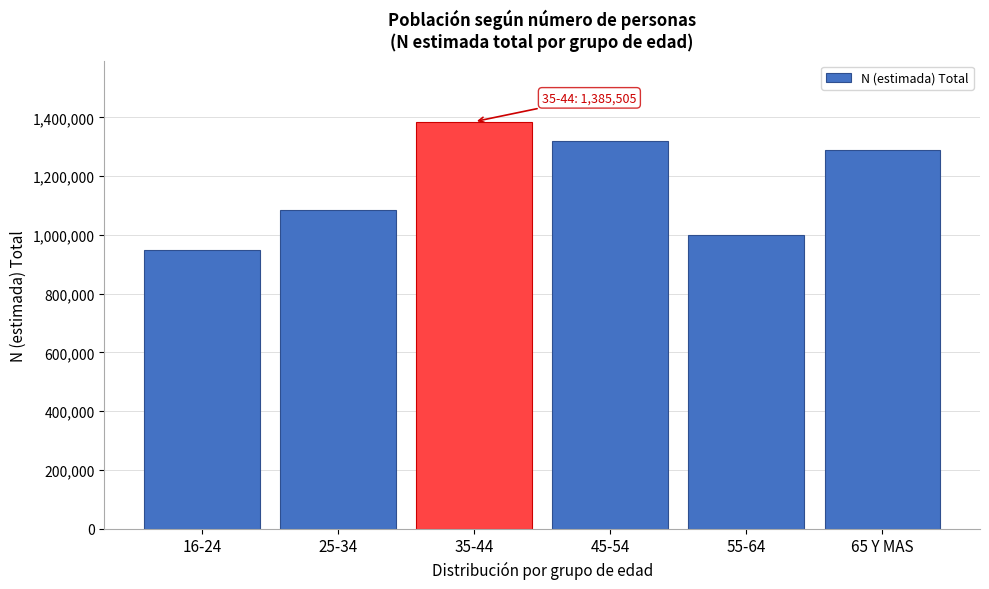

Reading right to left, transcribe all the data shown in this chart.

65 Y MAS=1289586	55-64=1001046	45-54=1318298	35-44=1385505	25-34=1085242	16-24=947252